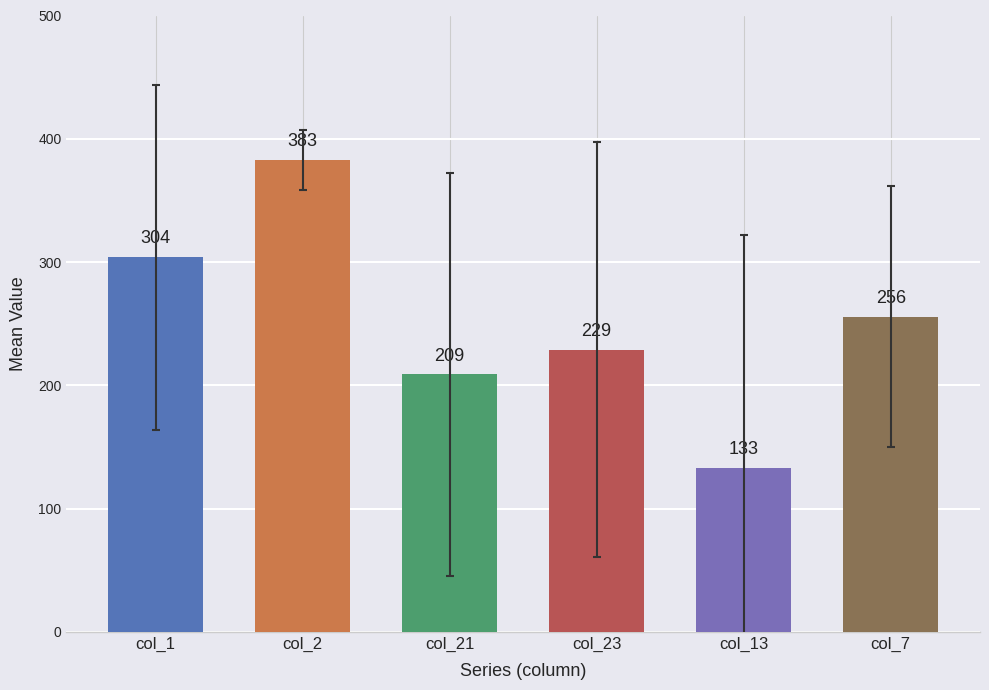

Which label corresponds to the smallest value in the chart?

col_13